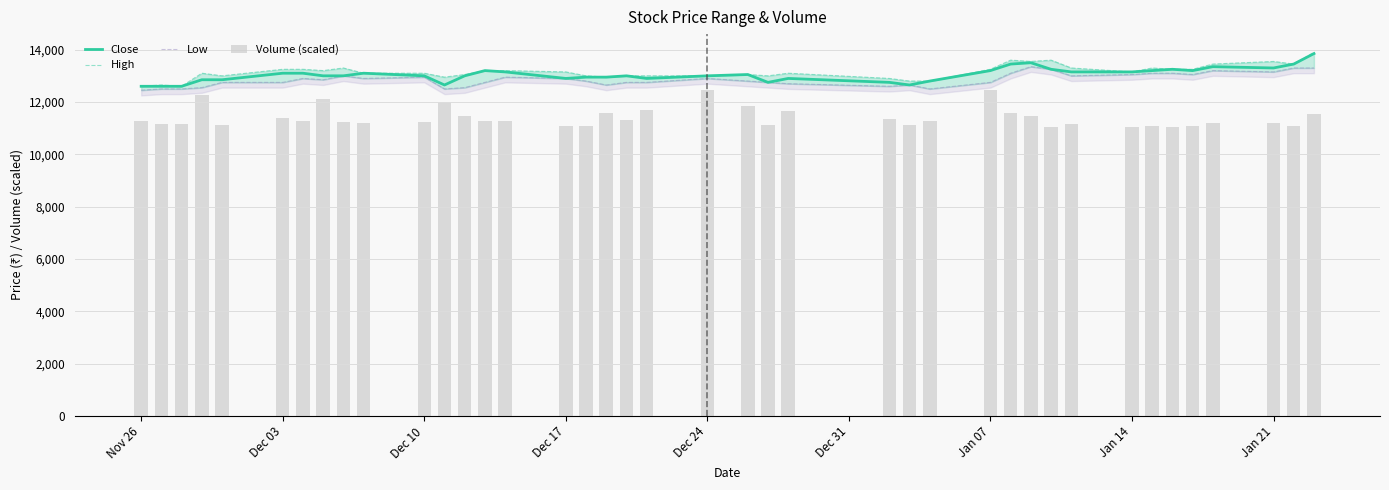

Which has a higher value, Nov 26 or Dec 17?

Dec 17